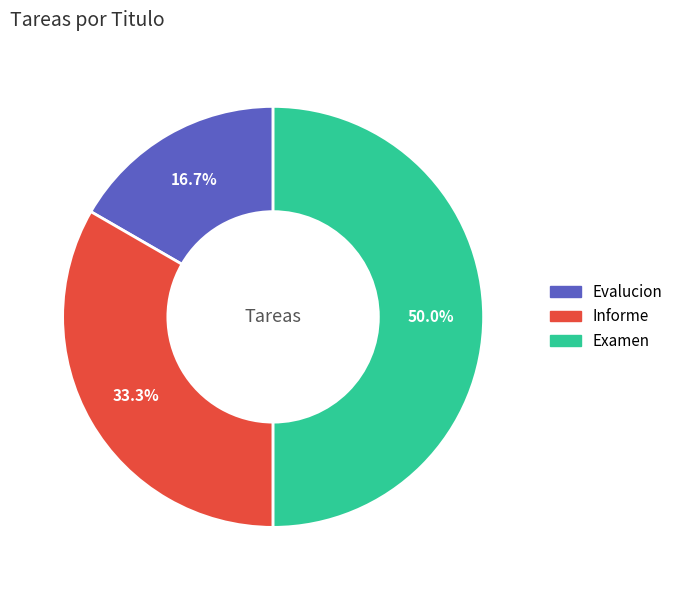

Does Evalucion account for over 50% of the chart?

No